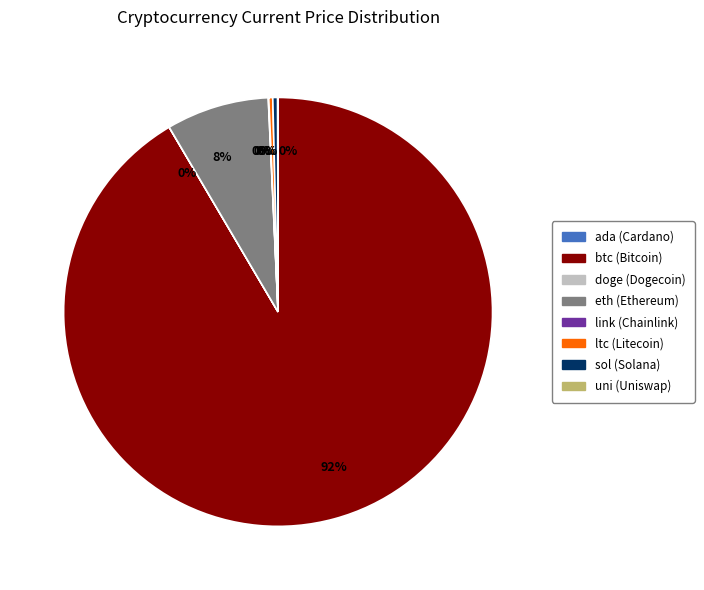

To the nearest percent, what is the difference between the largest and smallest slice percentages?

92%